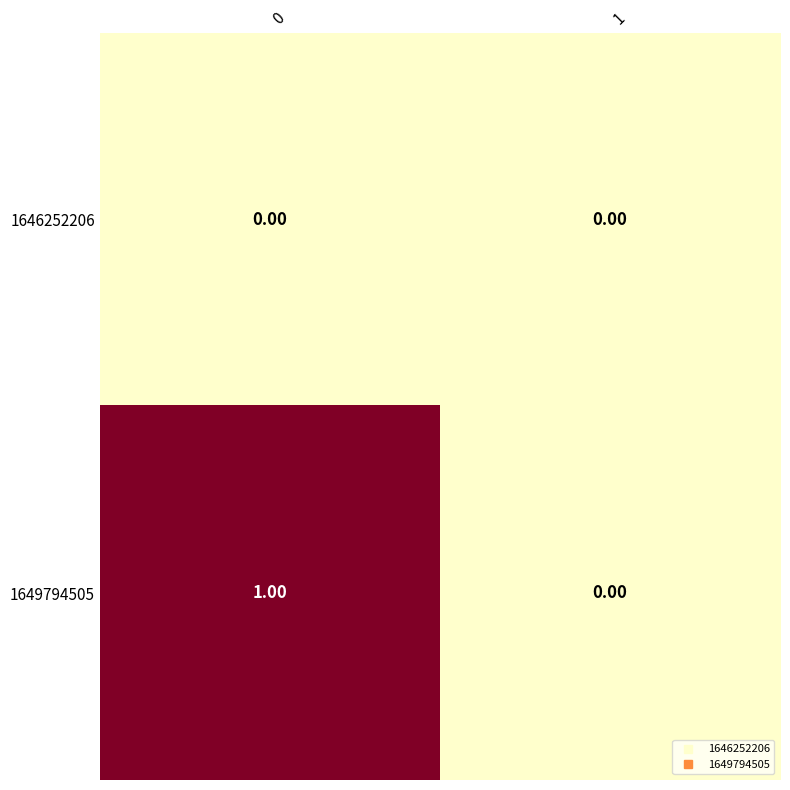

What is the maximum value shown in the chart?

1